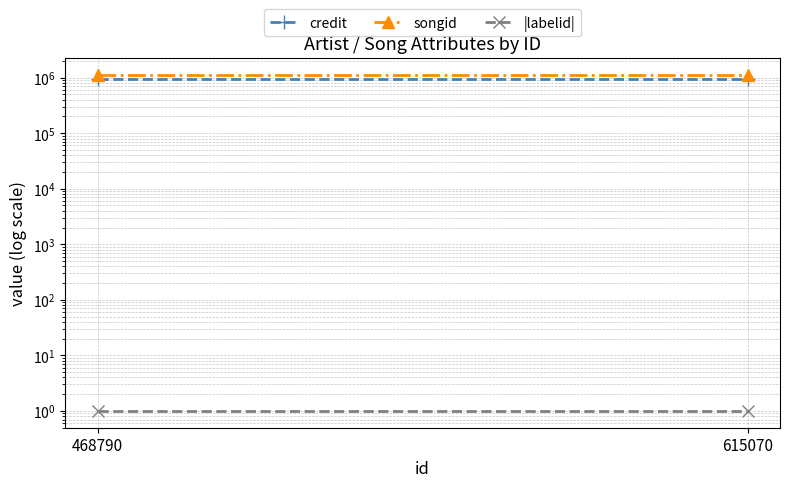

Reading left to right, transcribe all the data shown in this chart.

credit: 939751	939751
songid: 1131925	1131925
|labelid|: 1	1